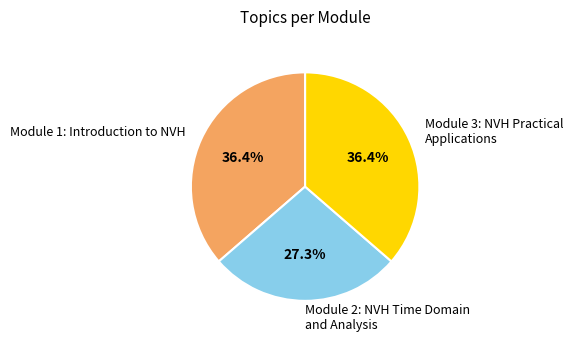

True or false: Module 2: NVH Time Domain and Analysis accounts for 19% of the total.

False